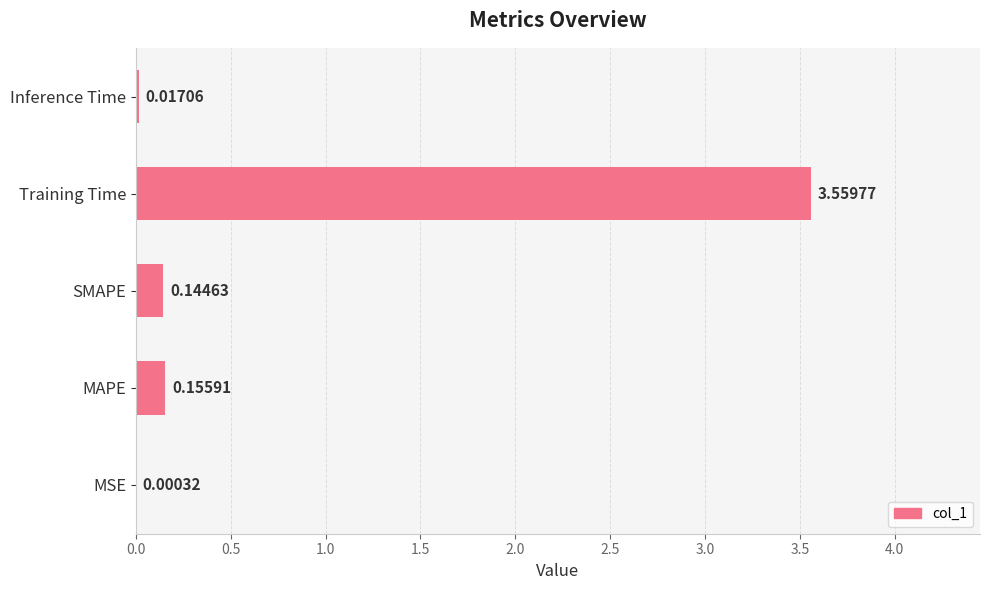

What is the change in value from MSE to SMAPE?

+0.1